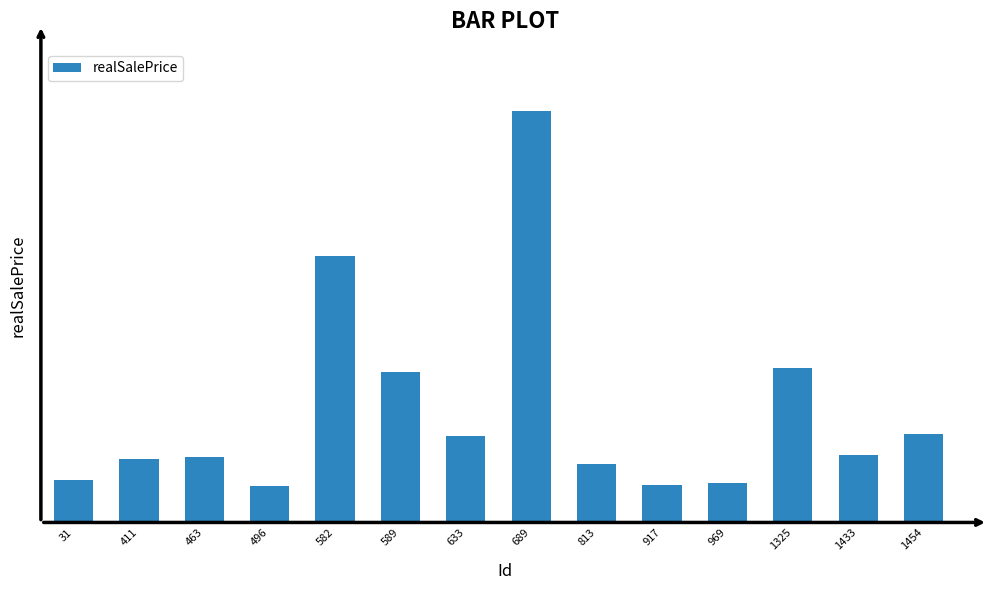

Which category has the highest value across all series?

689